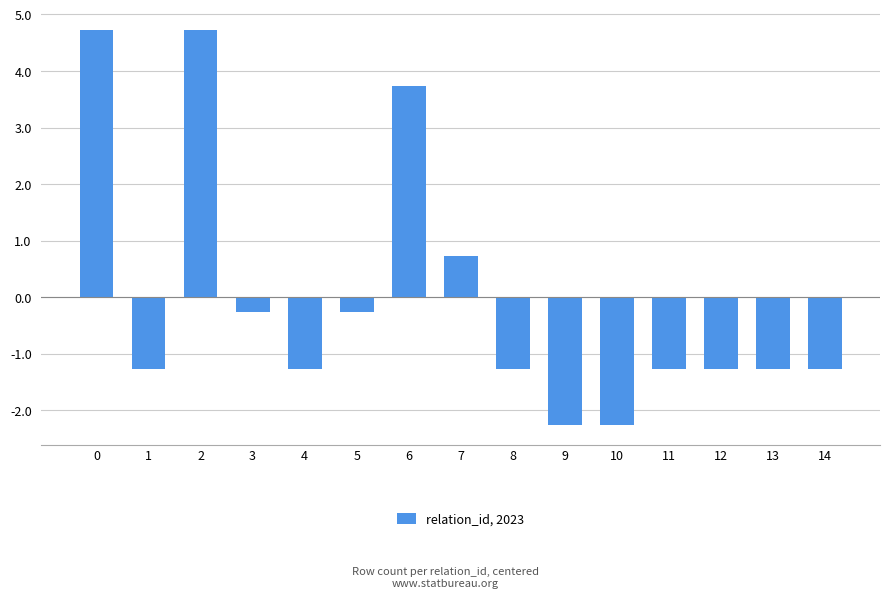

Where is the data nearest to the value 1?

7